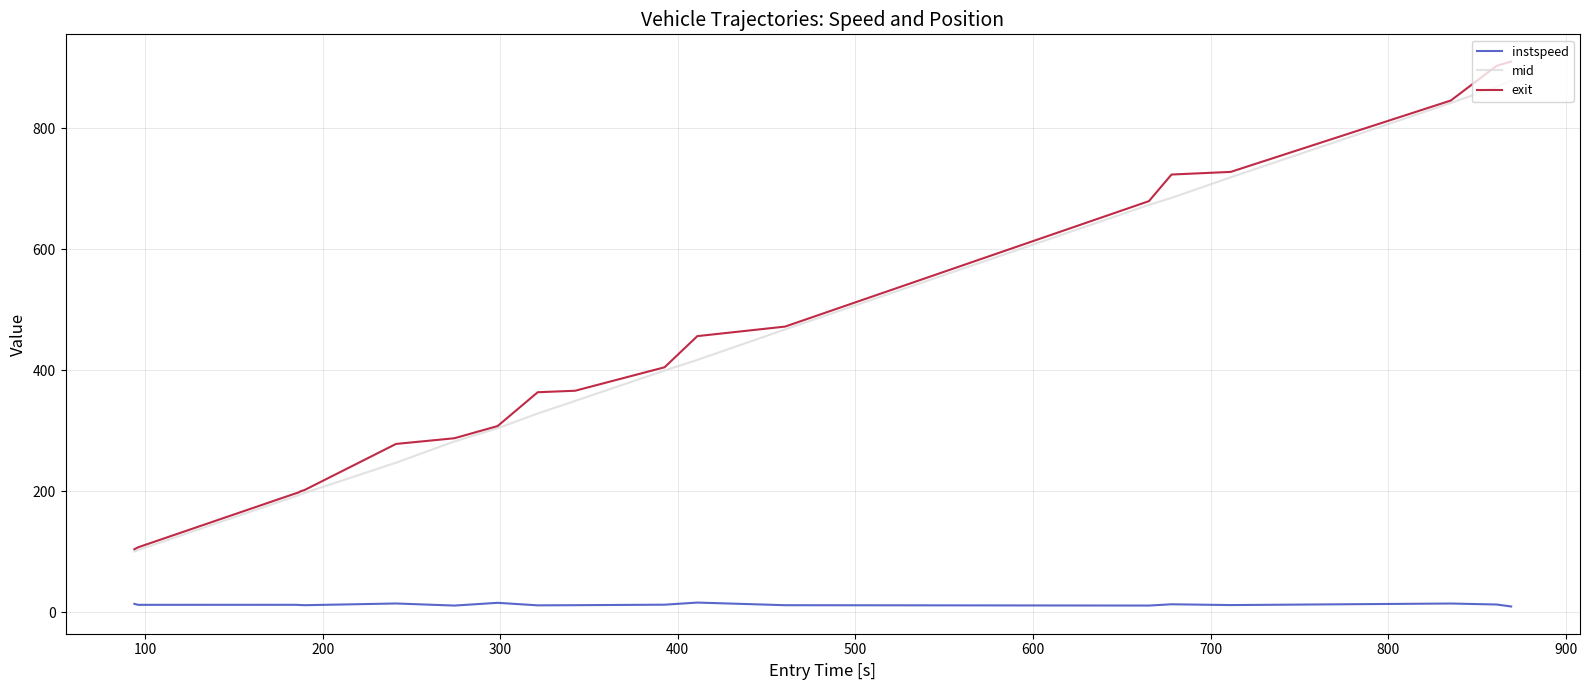

How many values in the mid series exceed 349?

10